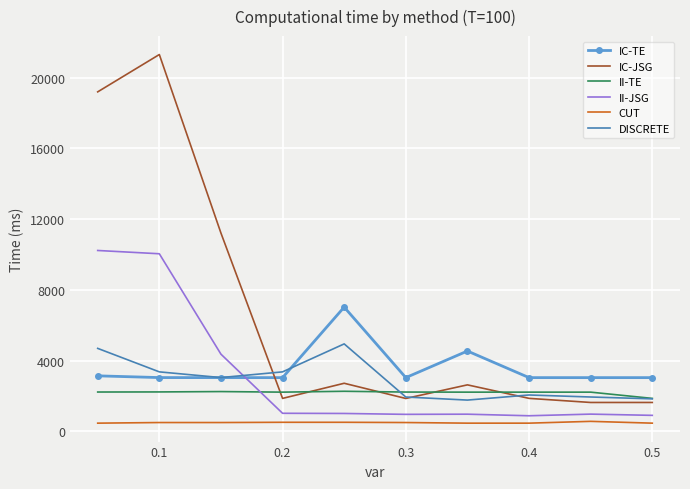

What is the smallest value displayed?

459